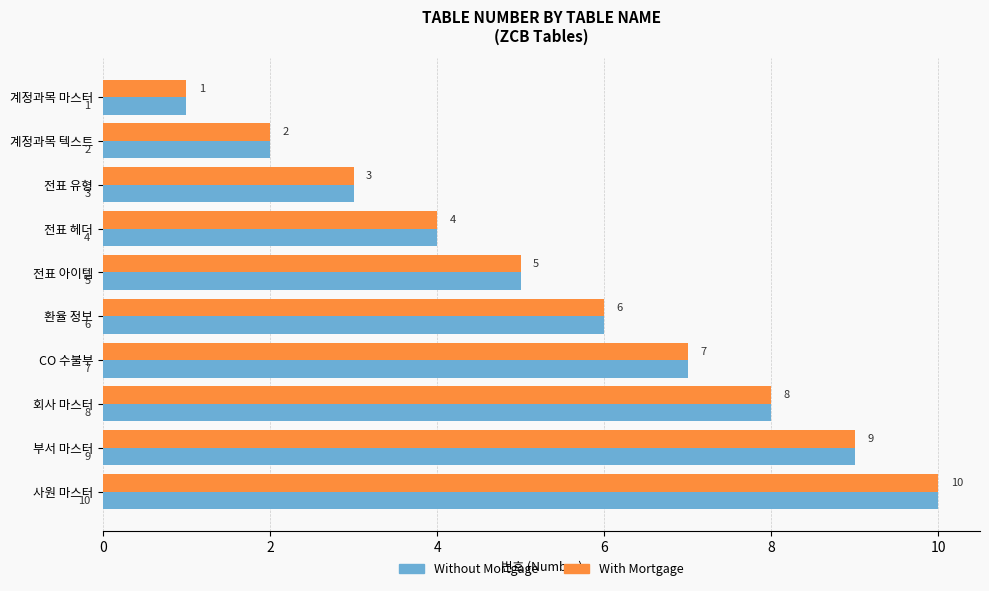

Where is With Mortgage nearest to the value 5?

전표 아이템